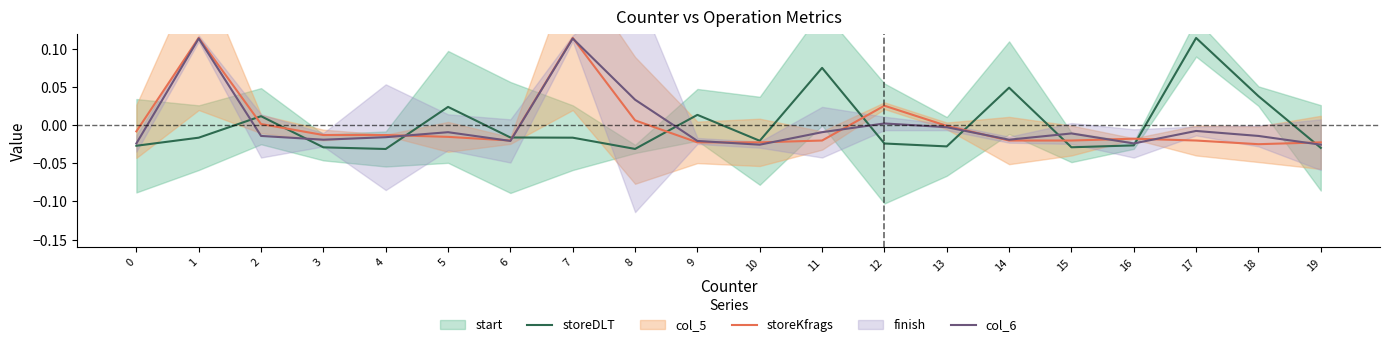

Where is the first local minimum for col_6?

3